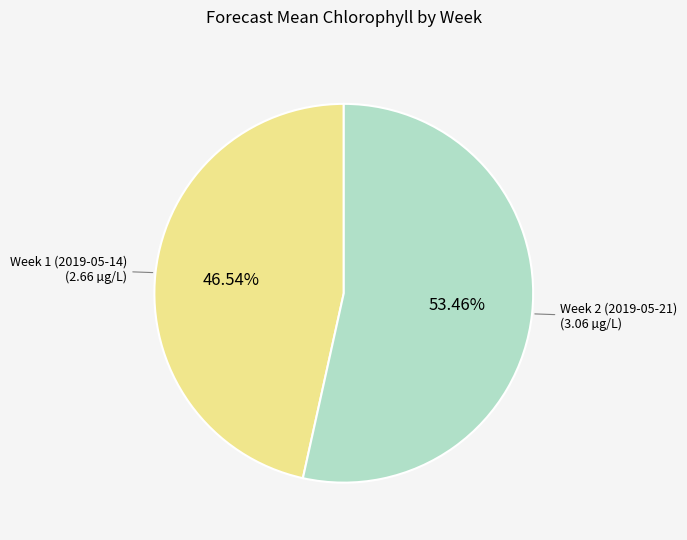

Is there a majority slice in this chart?

Yes